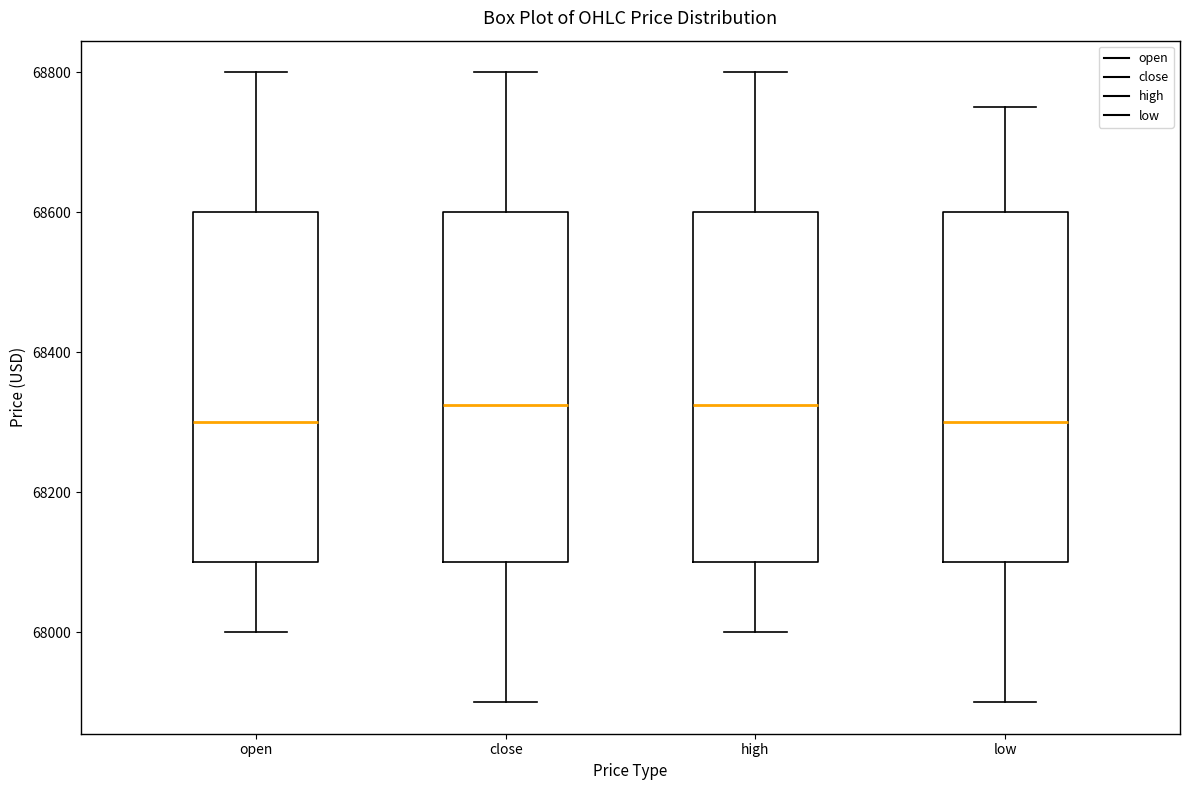

Reading left to right, transcribe this box plot: for each box, give where its median line is, the range the box spans, and where its two whiskers end, as read against the y-axis. The values are not printed on the chart, so give them approximately, as read against the axis.

open: median 68300, box 68100 to 68600, whiskers 68000 to 68800
close: median 68320, box 68100 to 68600, whiskers 67900 to 68800
high: median 68320, box 68100 to 68600, whiskers 68000 to 68800
low: median 68300, box 68100 to 68600, whiskers 67900 to 68760